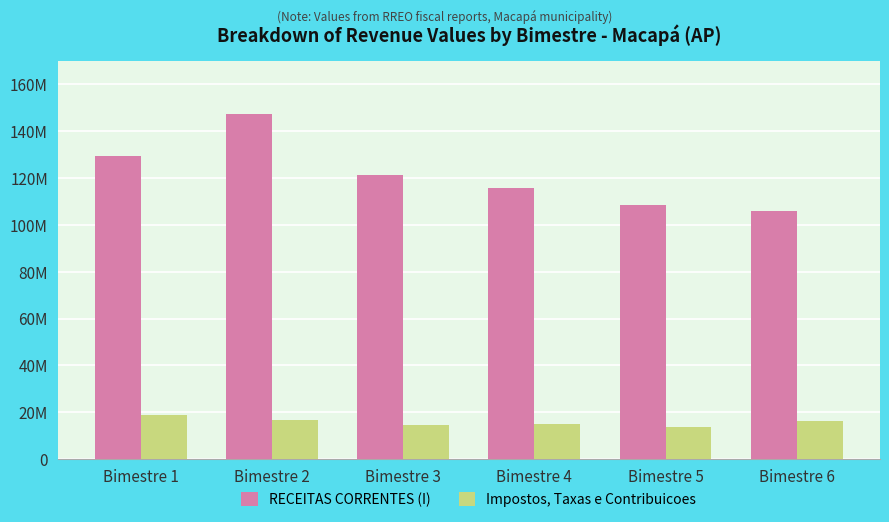

What are all the series names shown in the legend?

RECEITAS CORRENTES (I), Impostos, Taxas e Contribuicoes